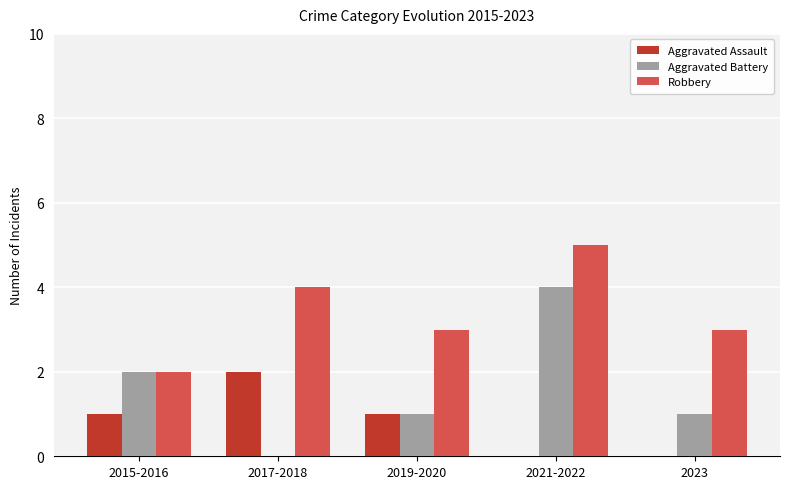

Where does the Robbery series first go above 3?

2017-2018